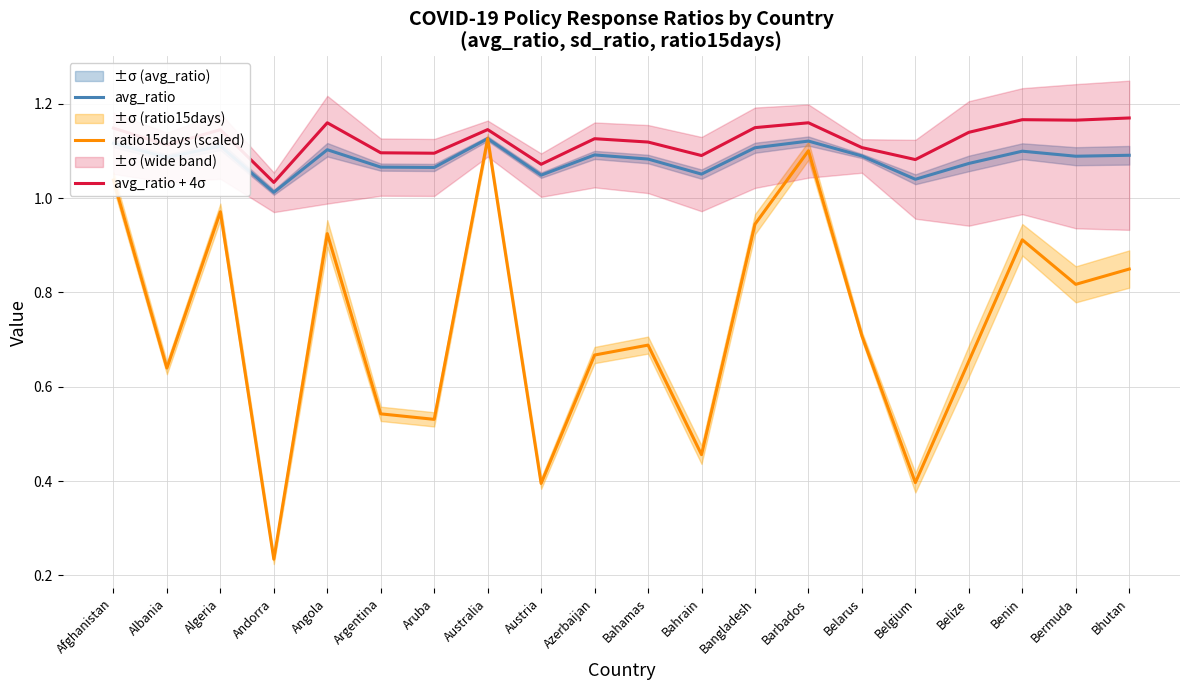

What is the sum of all ratio15days (scaled) values?

14.6